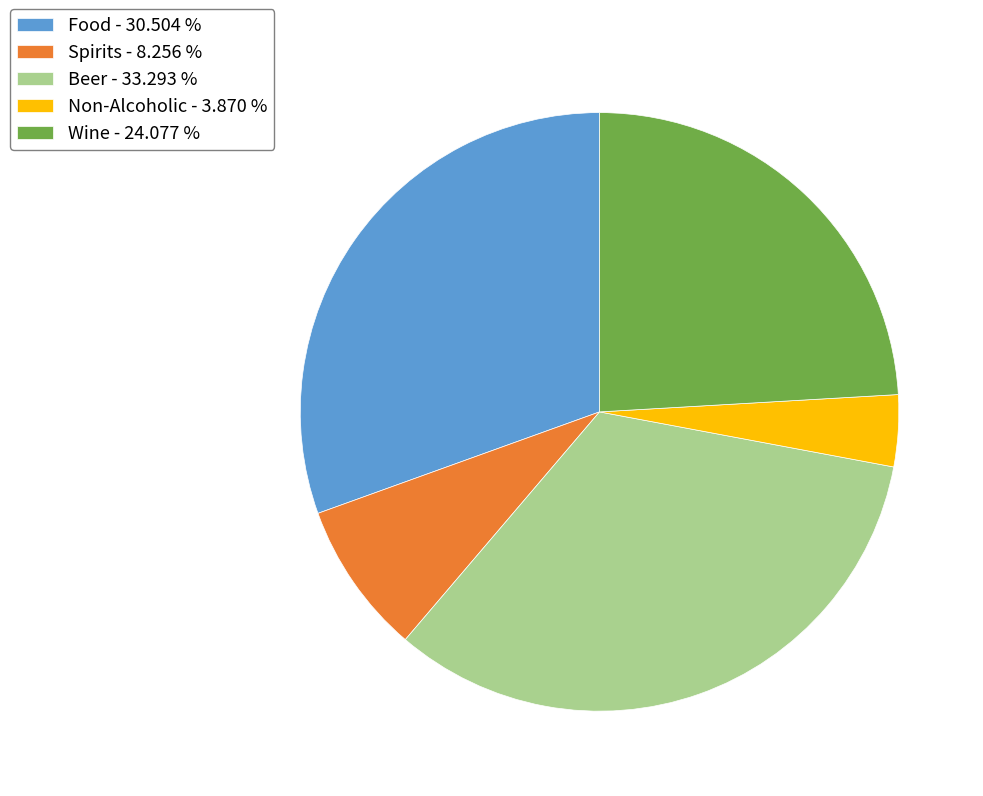

What is the ratio of the value at Beer to the value at Wine?

1.4